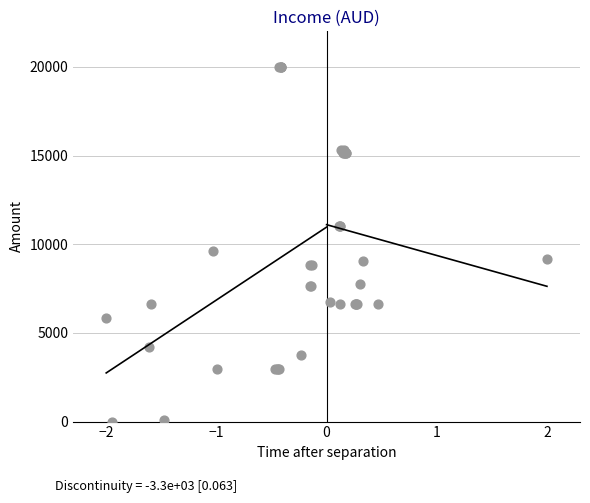

What Y value in the scatter plot is closest to 10000?

9617.3